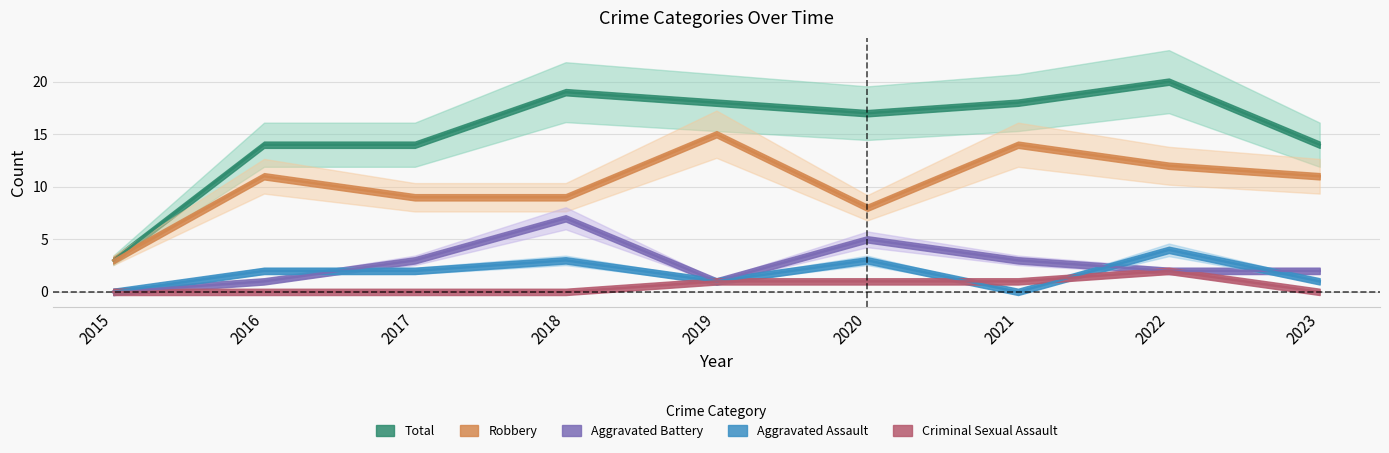

At which category is the sum across all series the highest?

2022